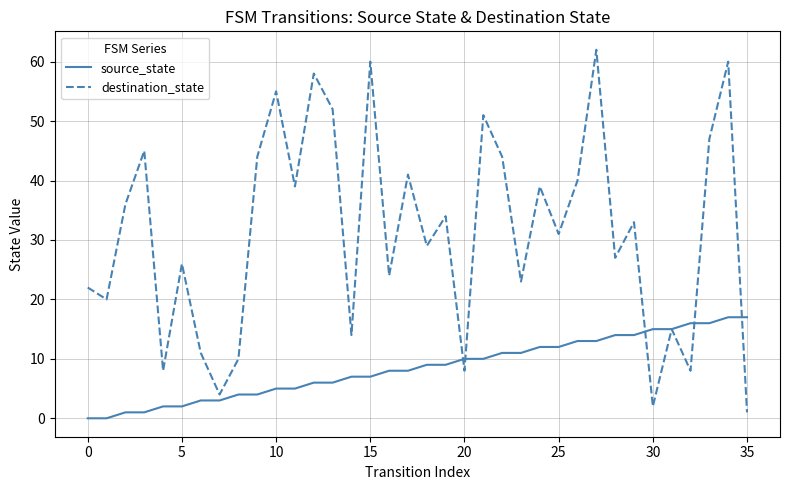

At how many categories does at least one series exceed 21?

25